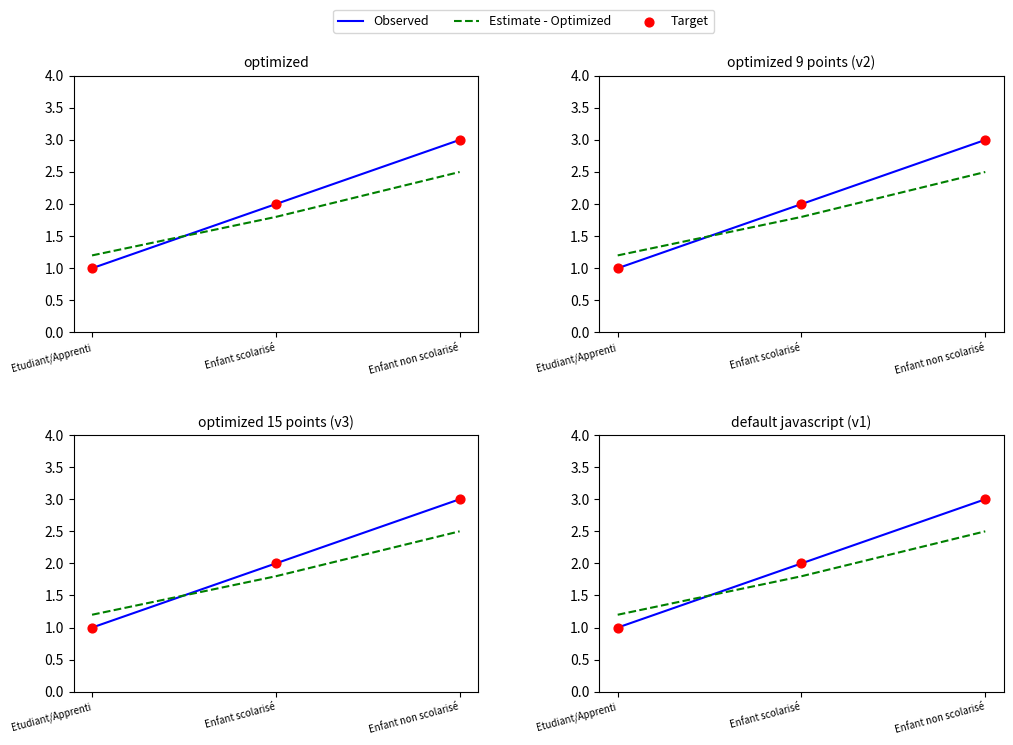

What are all the series names shown in the legend?

Observed, Estimate - Optimized, Target